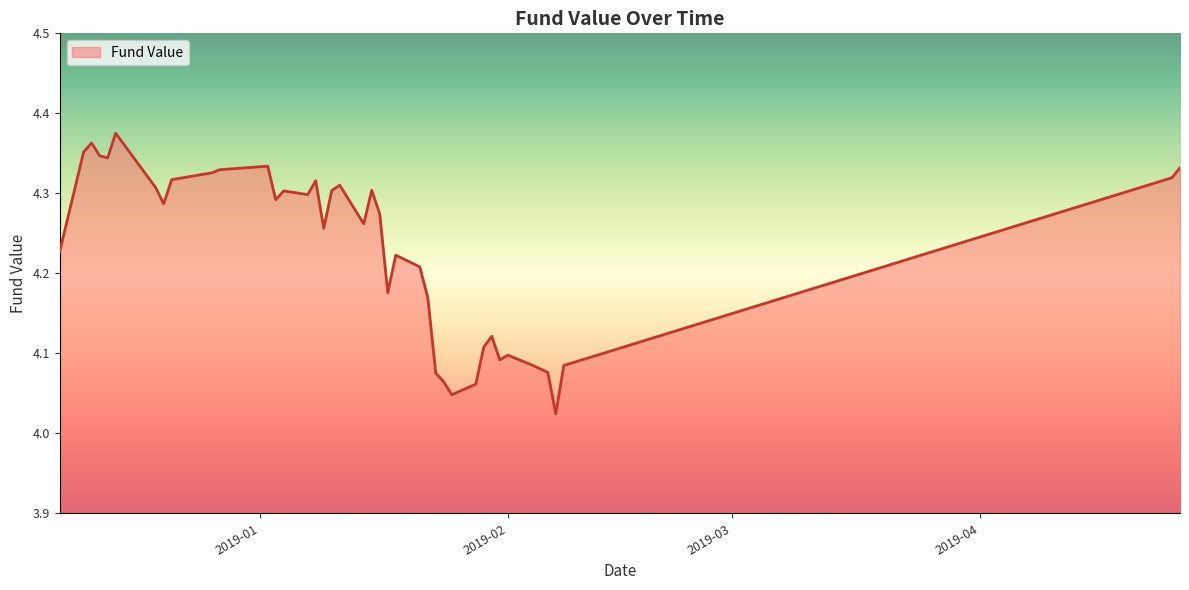

How many lines are shown in the chart?

1